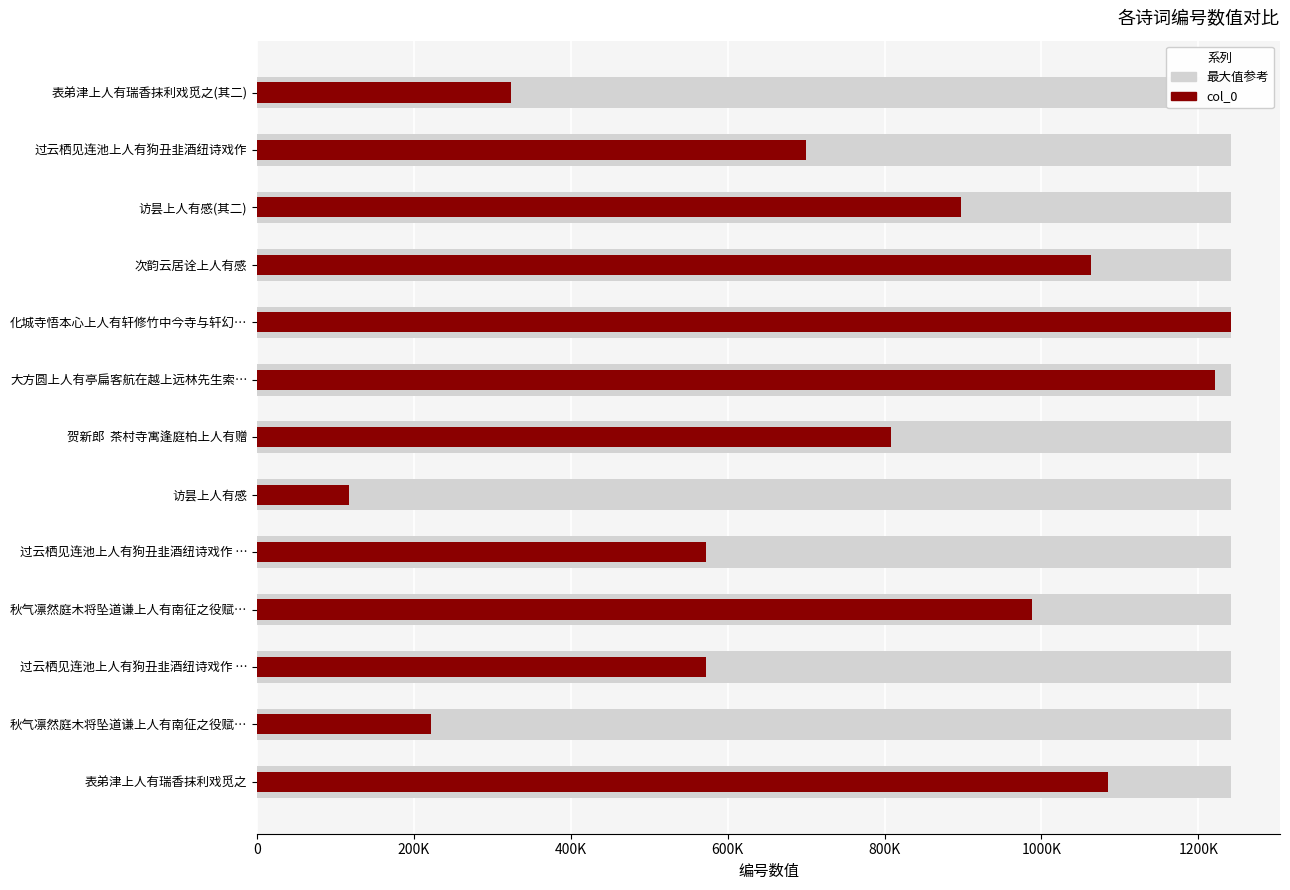

What is the difference between the second highest and minimum values?

1104813